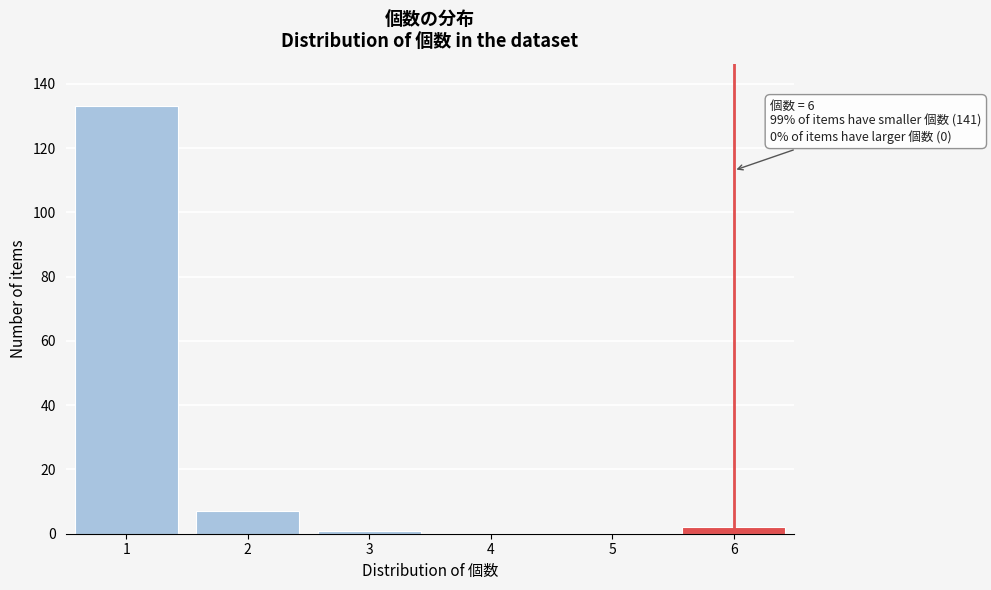

Over which range of the x-axis is the bar tallest?

0.5 to 1.5